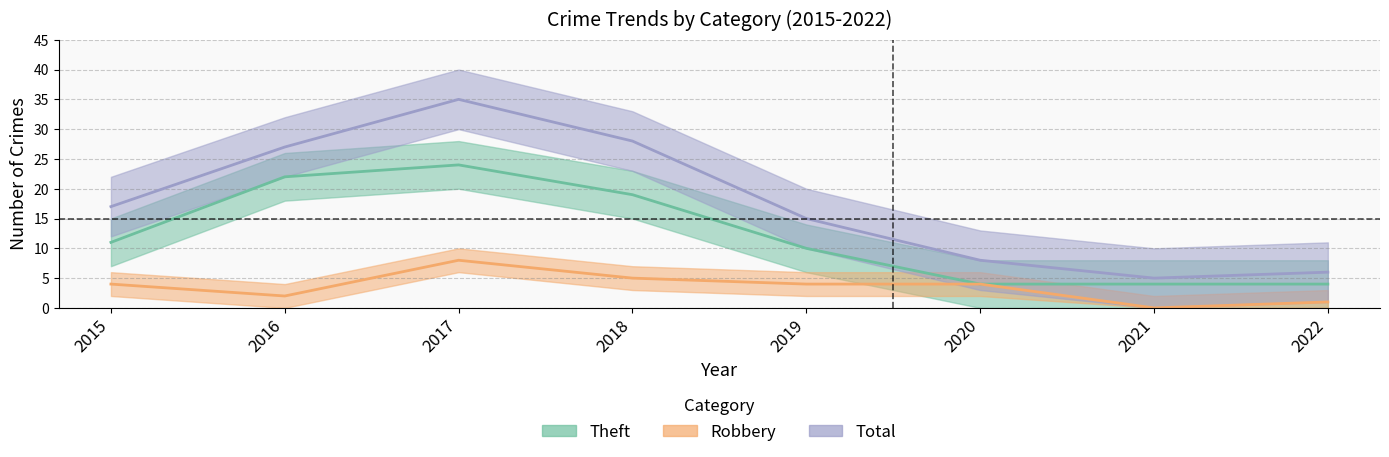

Does the chart have visible grid lines?

Yes